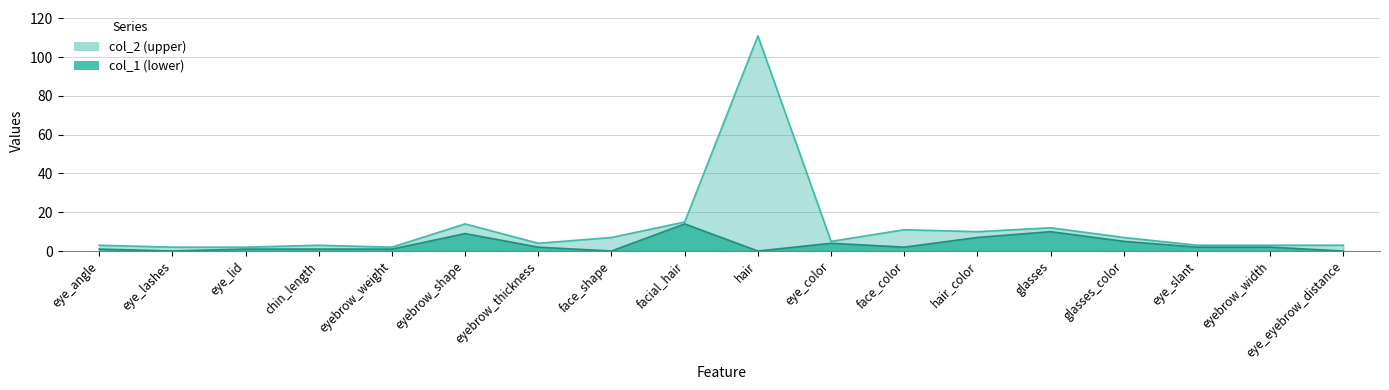

Does the chart have visible grid lines?

Yes